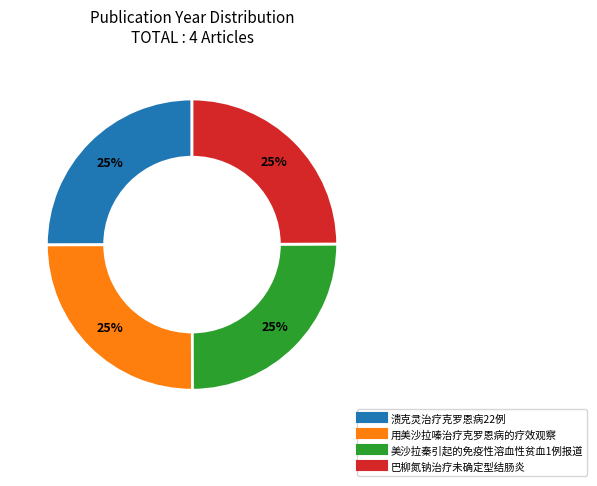

Is it true that 用美沙拉嗪治疗克罗恩病的疗效观察 is 34% of the pie?

False